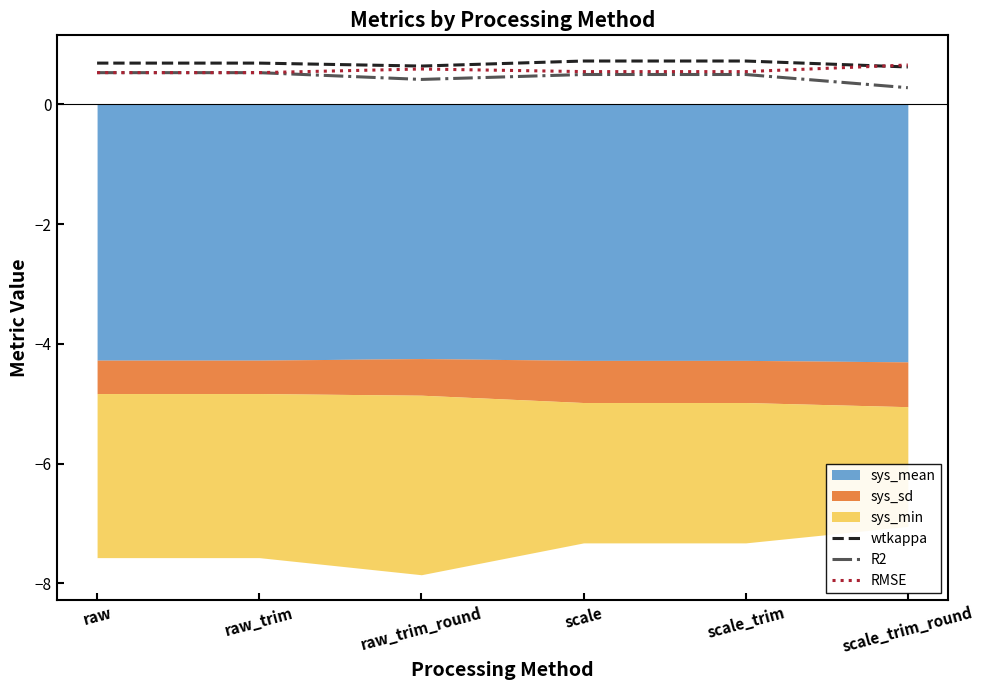

List the series in order of their peak value, highest first.

wtkappa, RMSE, R2